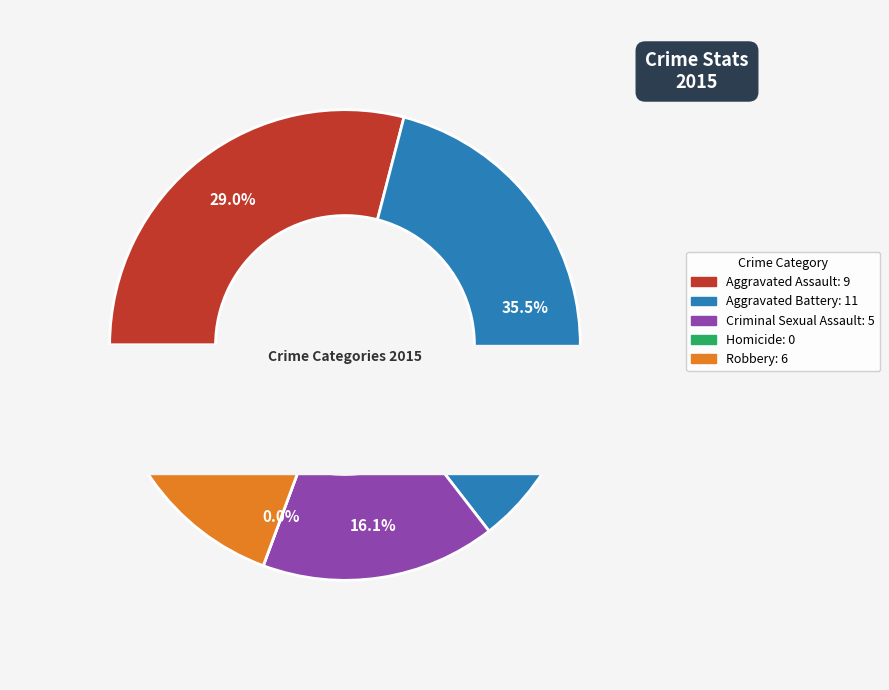

What percentage do Criminal Sexual Assault and Aggravated Battery together represent?

51.6%